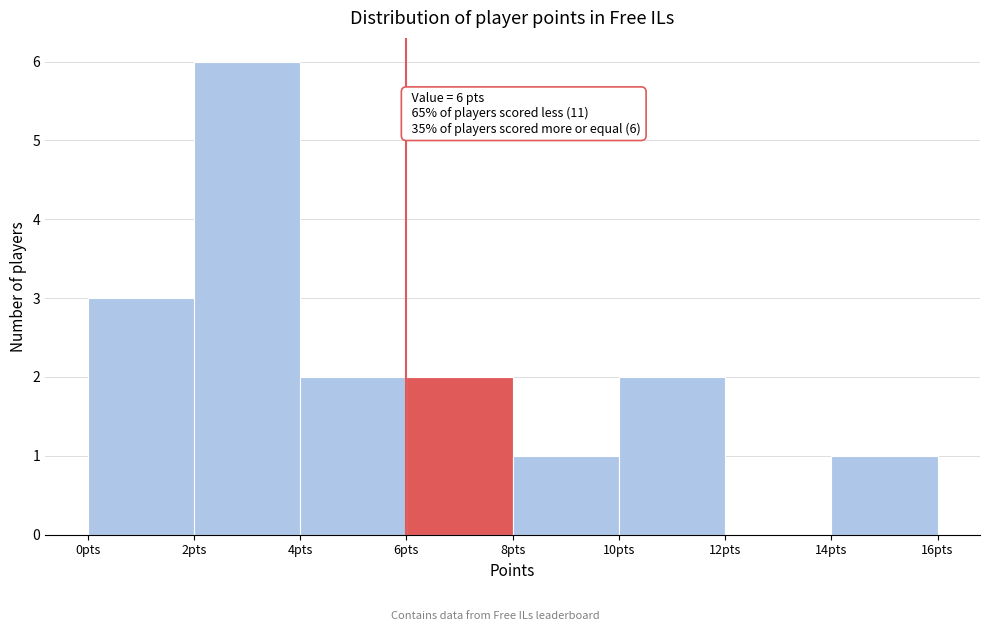

Over which range of the x-axis is the bar tallest?

2 to 4